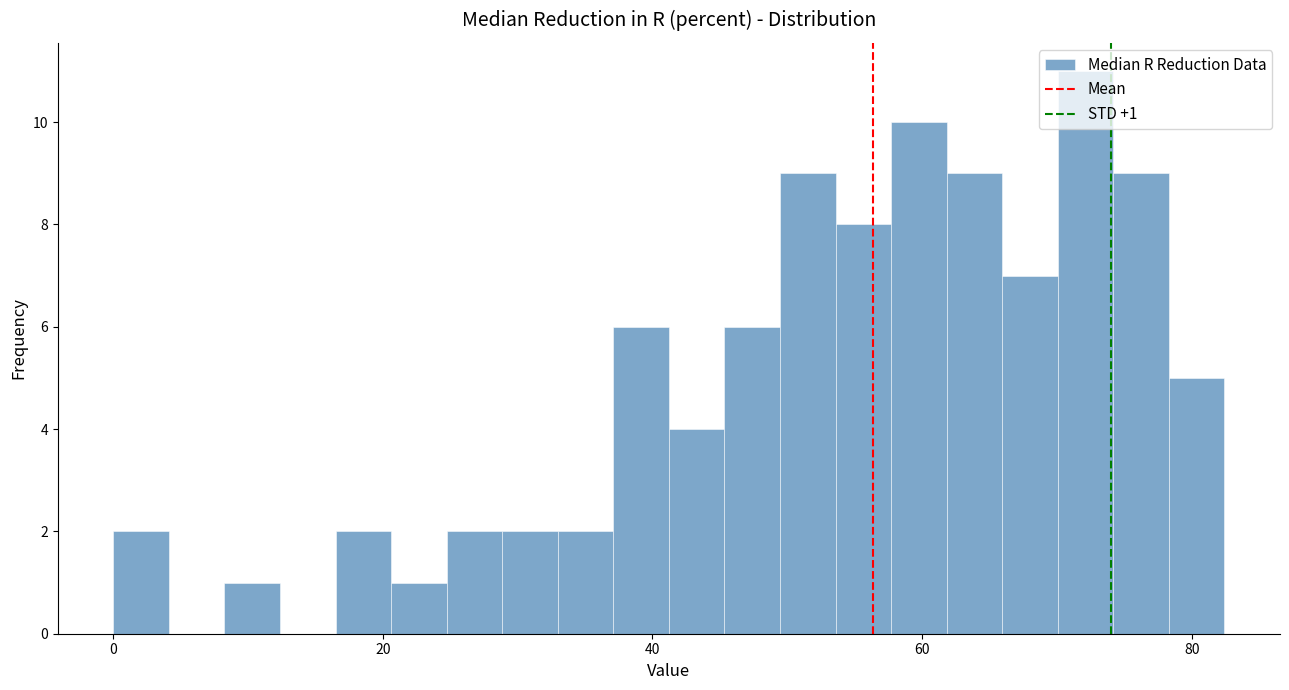

Around what value on the x-axis is the tallest bar? Give the approximate position of its centre, as read against the axis.

72